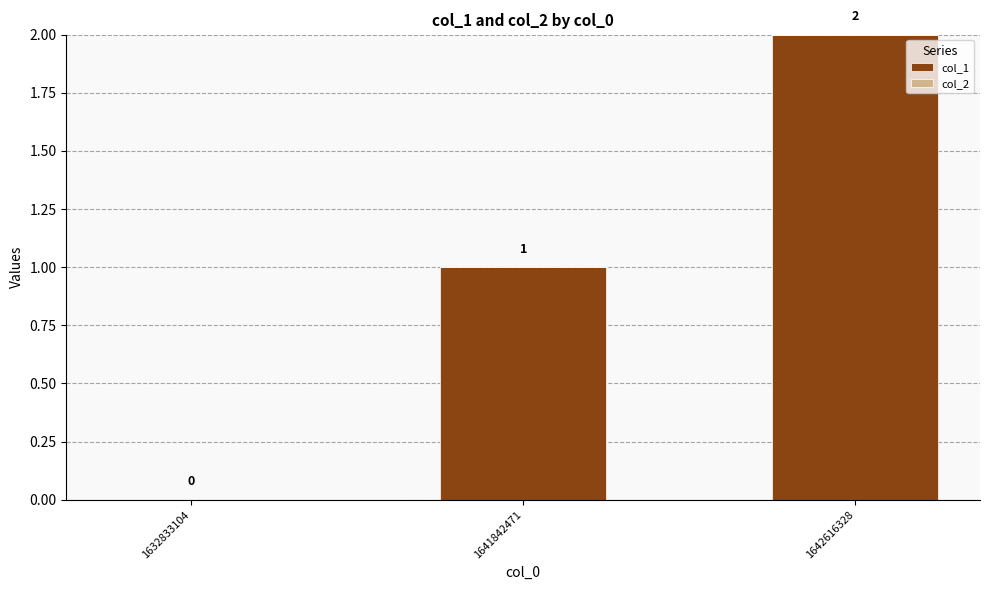

At which category does the chart reach its peak across all series?

1642616328